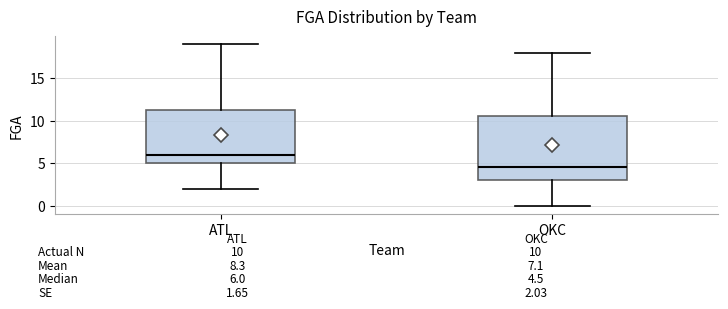

Which box is the tallest, from its lower edge to its upper edge?

OKC